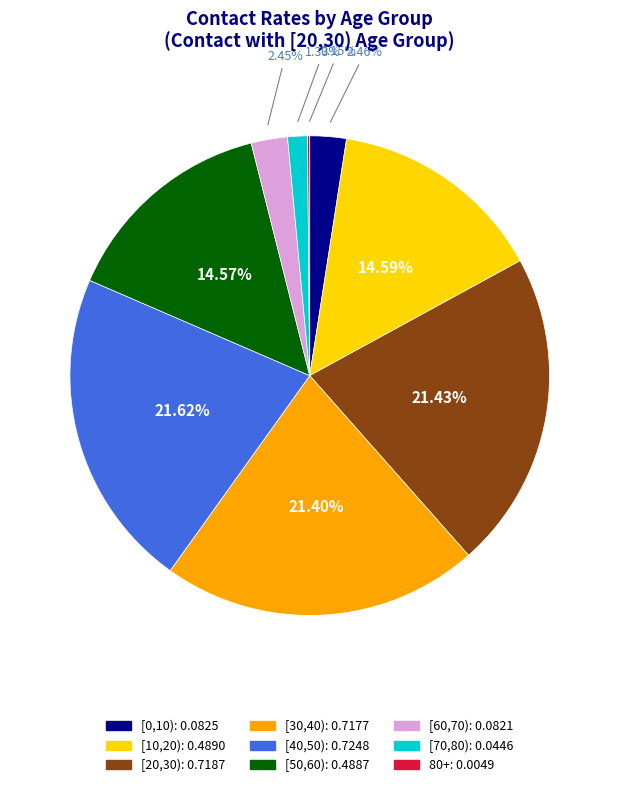

To the nearest percent, what is the difference between the largest and smallest slice percentages?

21%